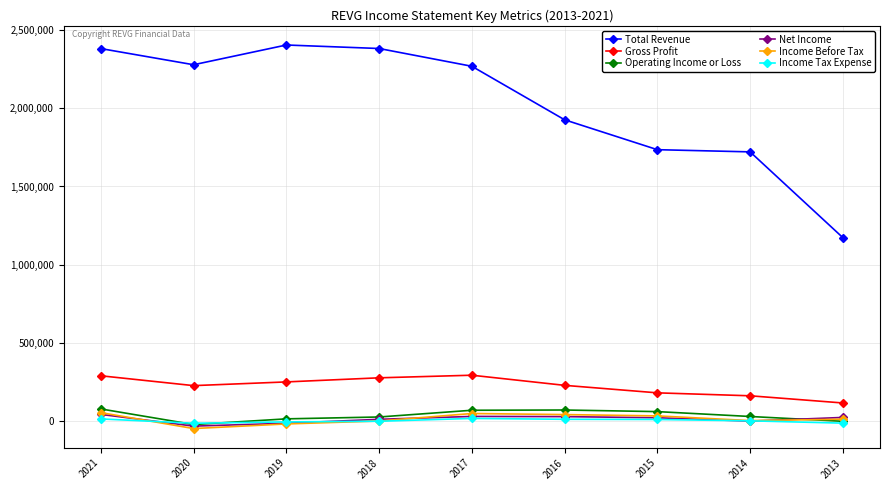

True or false: Total Revenue and Income Tax Expense cross at least once.

False